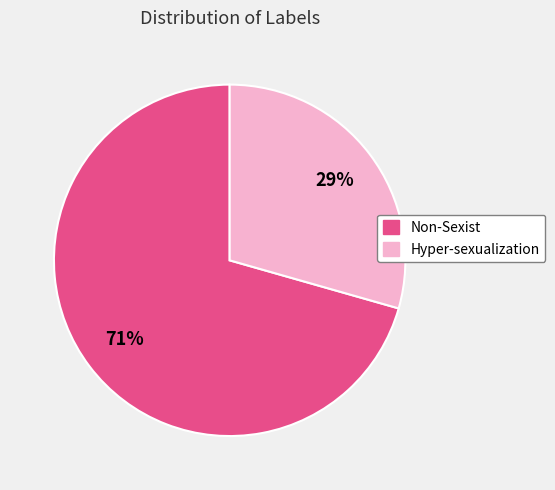

True or false: Hyper-sexualization accounts for 29% of the total.

True